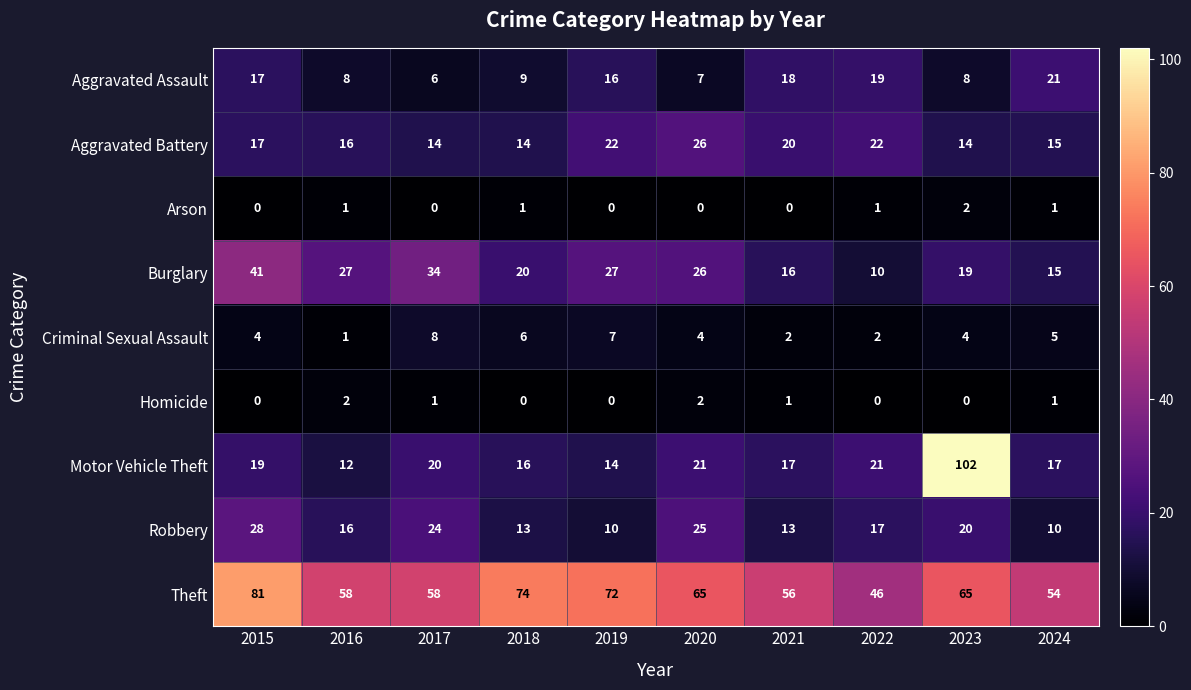

The value of Theft at 2017 is 58. True or false?

True